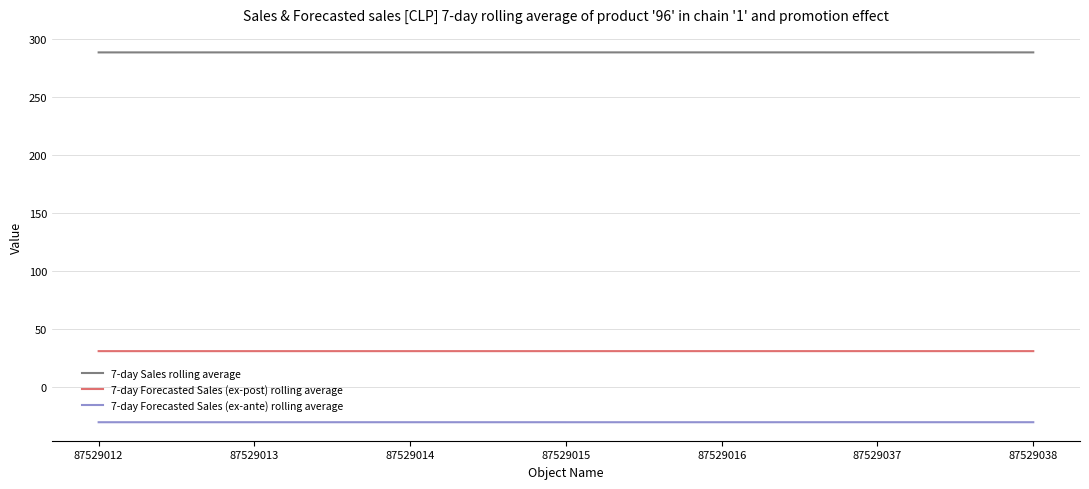

The value of 7-day Forecasted Sales (ex-ante) rolling average at 87529016 is -51.0. True or false?

False